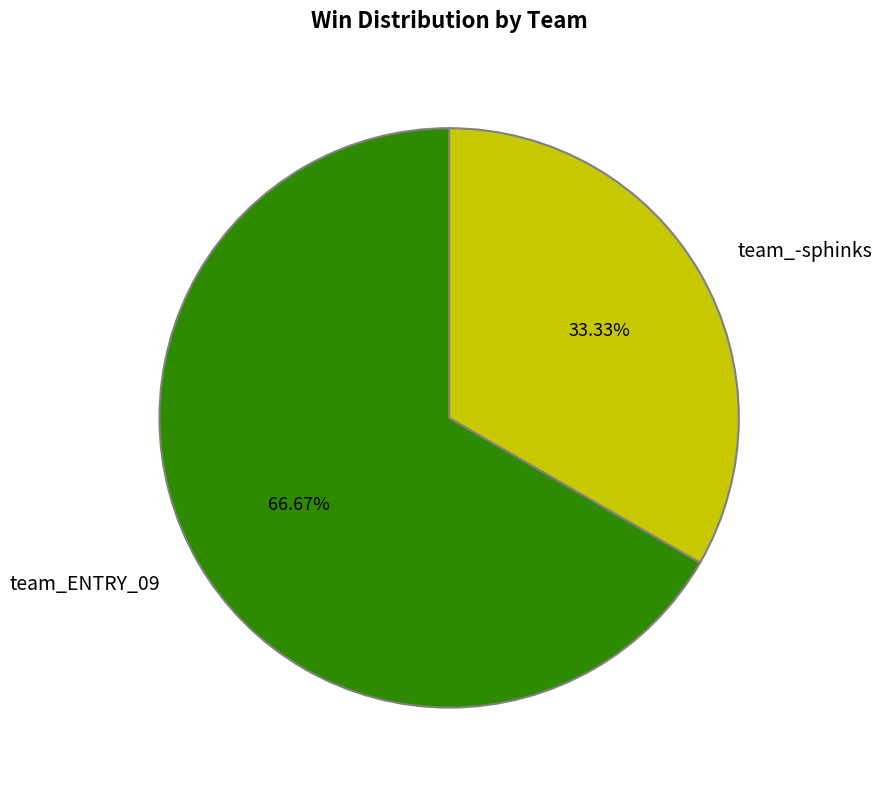

Which has a higher value, team_ENTRY_09 or team_-sphinks?

team_ENTRY_09